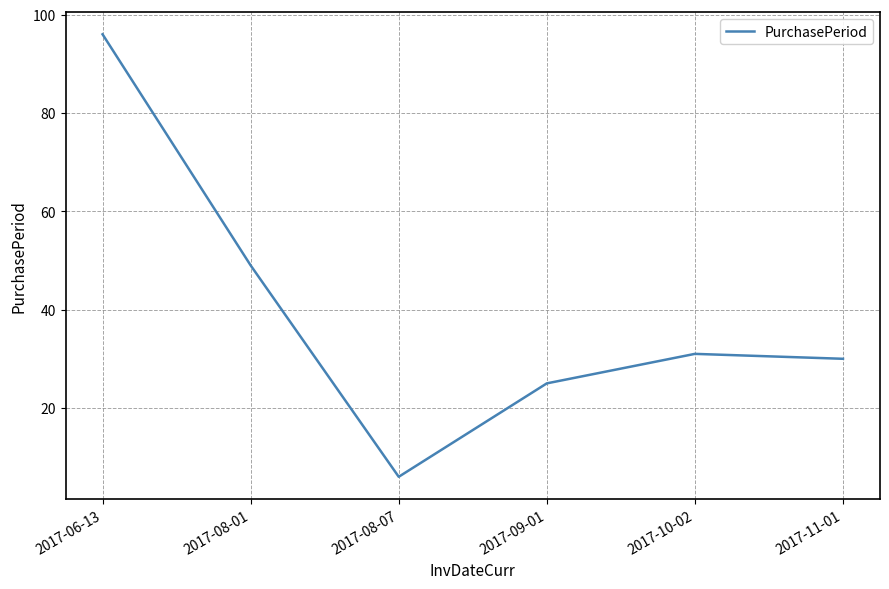

True or false: the data has more than 1 interior local peaks.

False